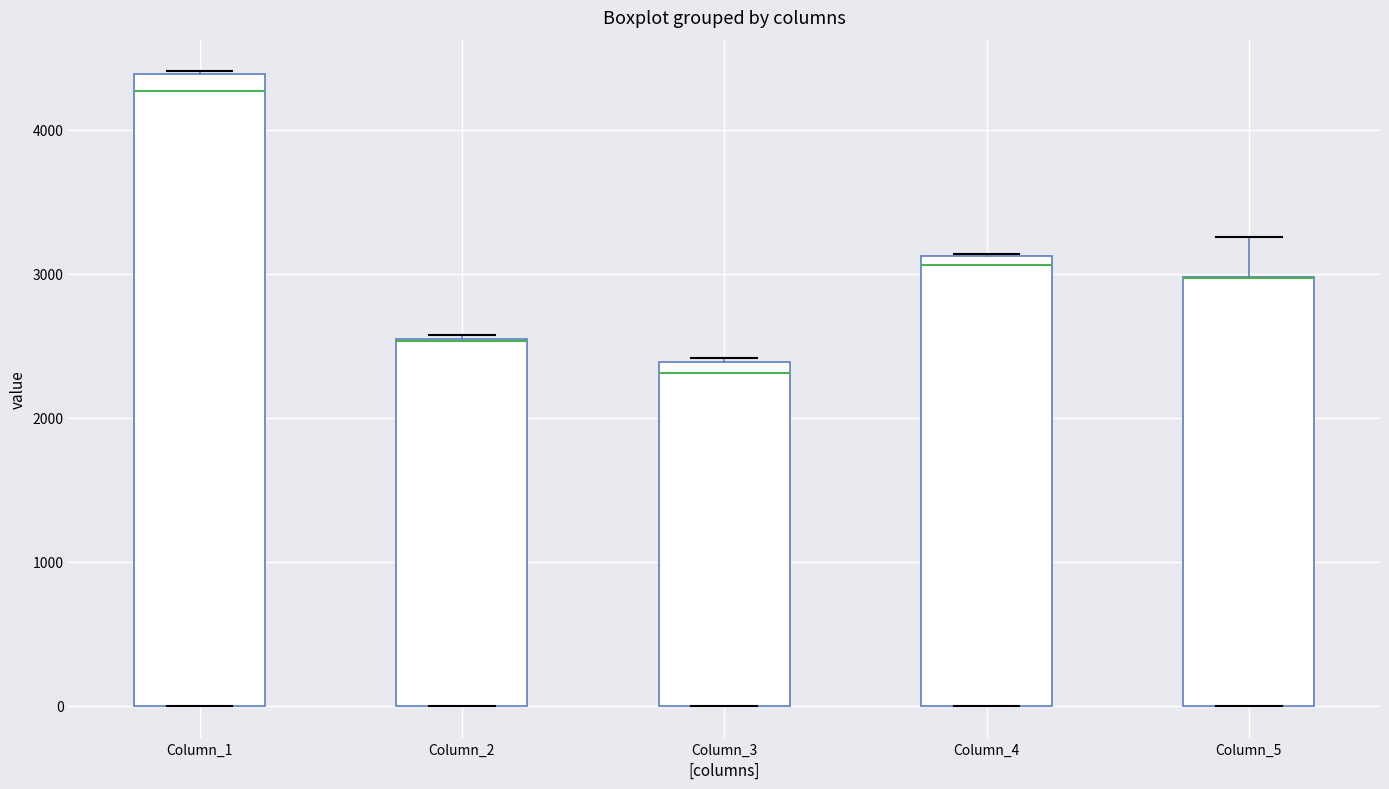

Reading left to right, read every box against the y-axis: the position of its median line, the range the box covers, and the ends of its whiskers. The values are not printed on the chart, so give them approximately, as read against the axis.

Column_1: median 4300, box 0 to 4400, whiskers 0 to 4400
Column_2: median 2500 (drawn on the box's upper edge), box 0 to 2600, whiskers 0 to 2600
Column_3: median 2300, box 0 to 2400, whiskers 0 to 2400
Column_4: median 3100 (just below the box's upper edge), box 0 to 3100, whiskers 0 to 3100
Column_5: median 3000 (drawn on the box's upper edge), box 0 to 3000, whiskers 0 to 3300